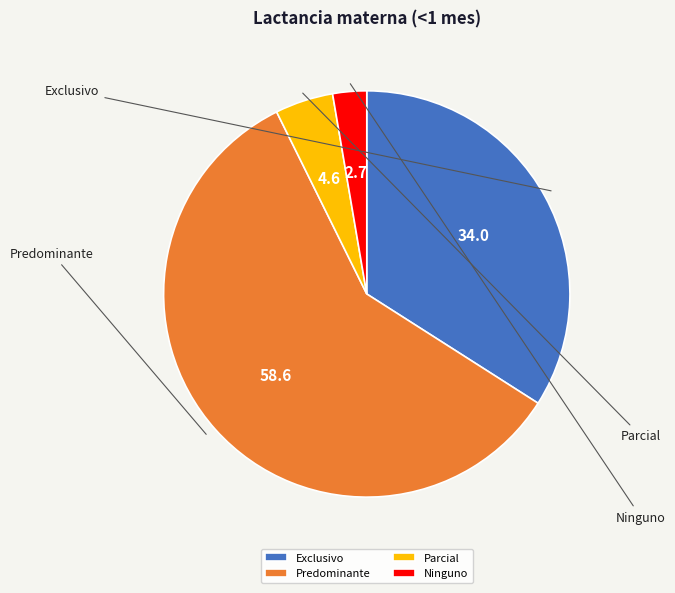

To the nearest percent, what is the difference between the Parcial and Predominante slice percentages?

54%